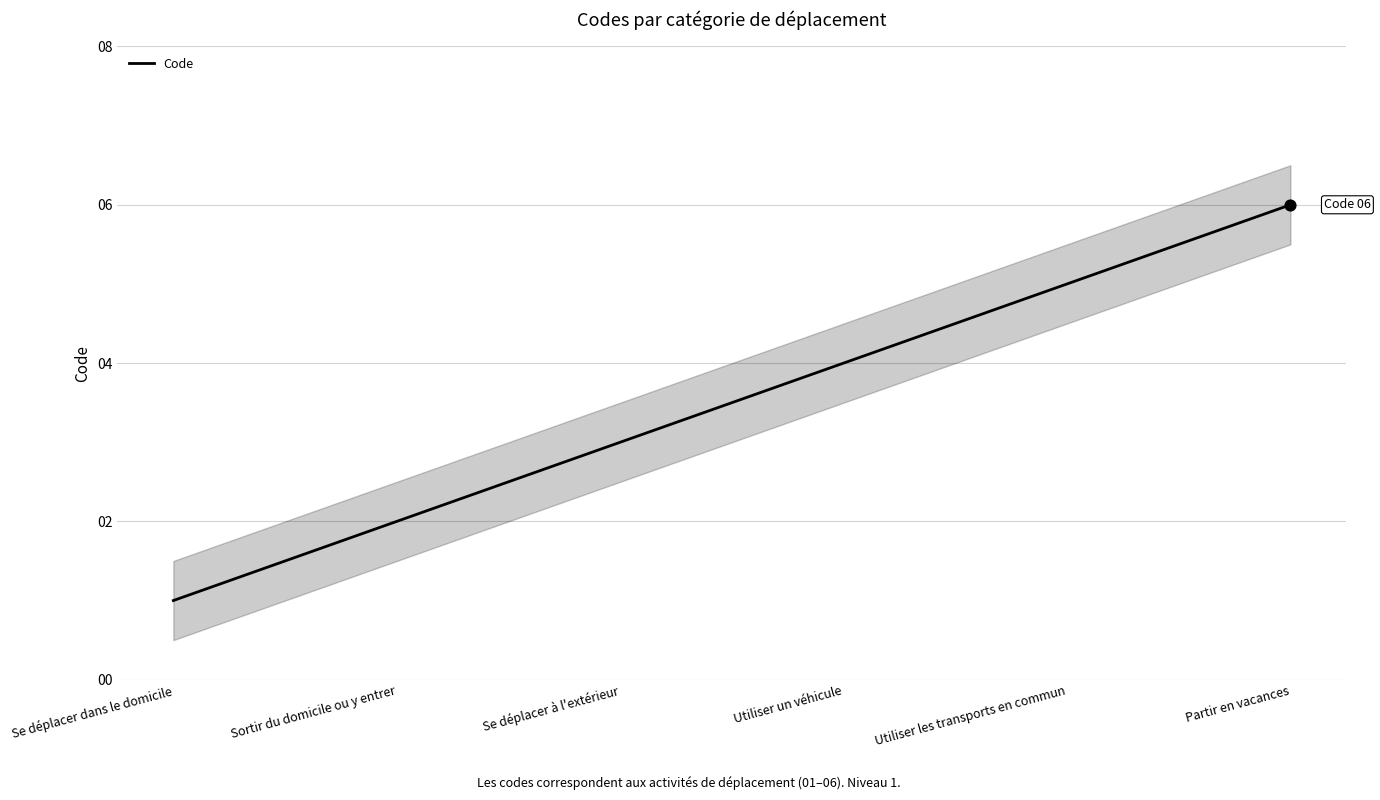

What is the change in value from Se déplacer à l'extérieur to Partir en vacances?

+3